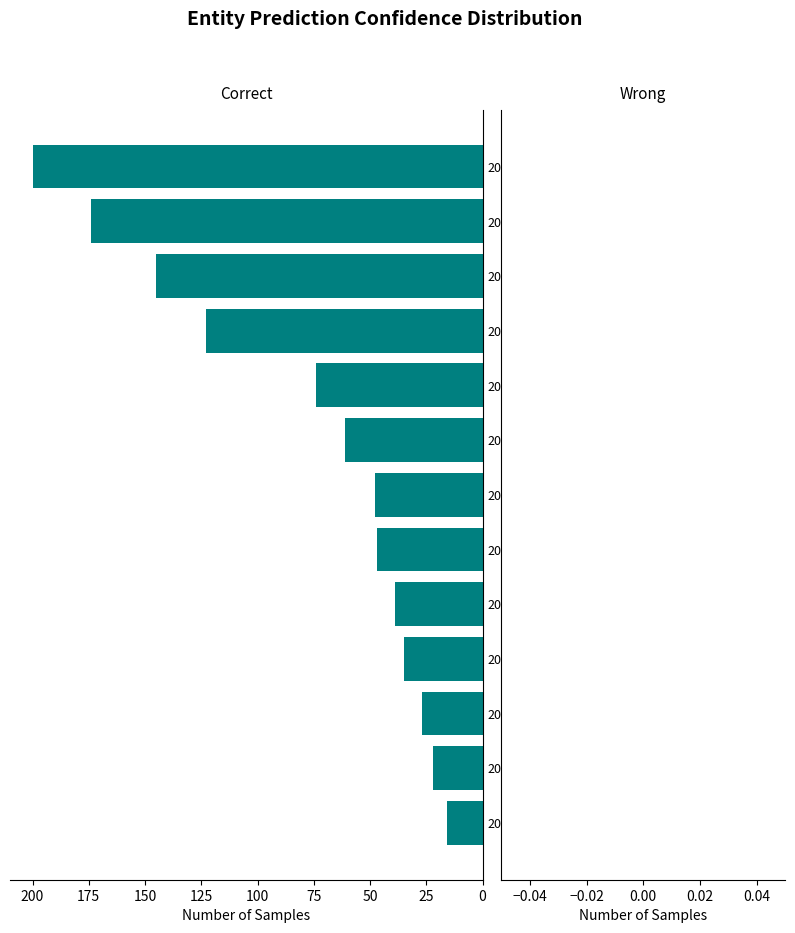

What is the approximate value at 2020-03-07, to the nearest 10?

60